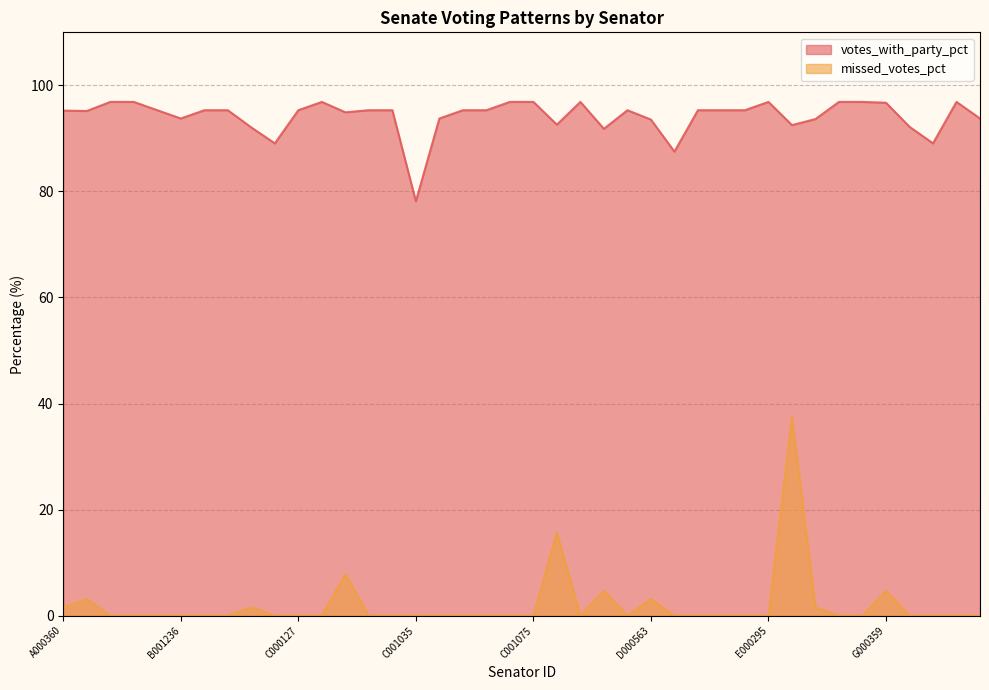

What is the sum of the votes_with_party_pct values at C001047 and B000575?

188.9